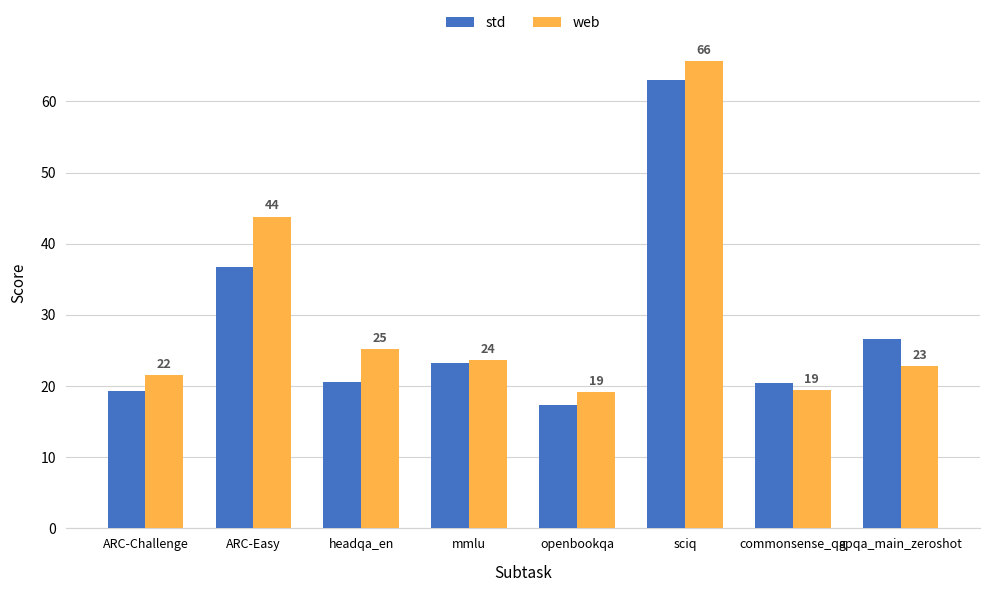

What is the value of the web bar at the 1st from the left?

21.6